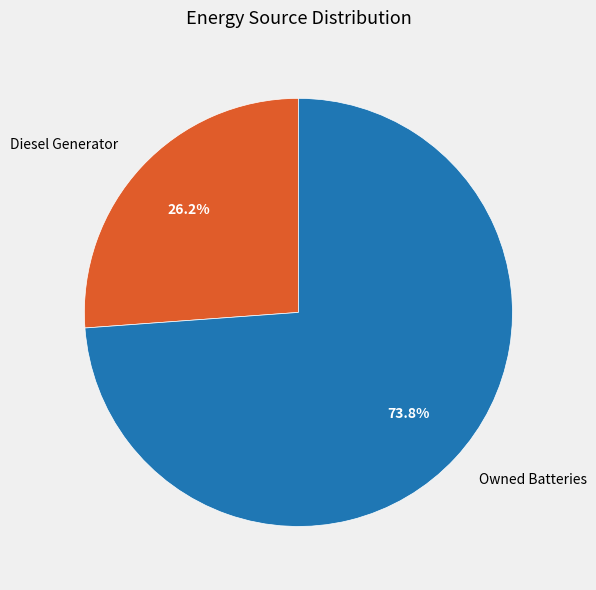

Is it true that Diesel Generator is 12% of the pie?

False